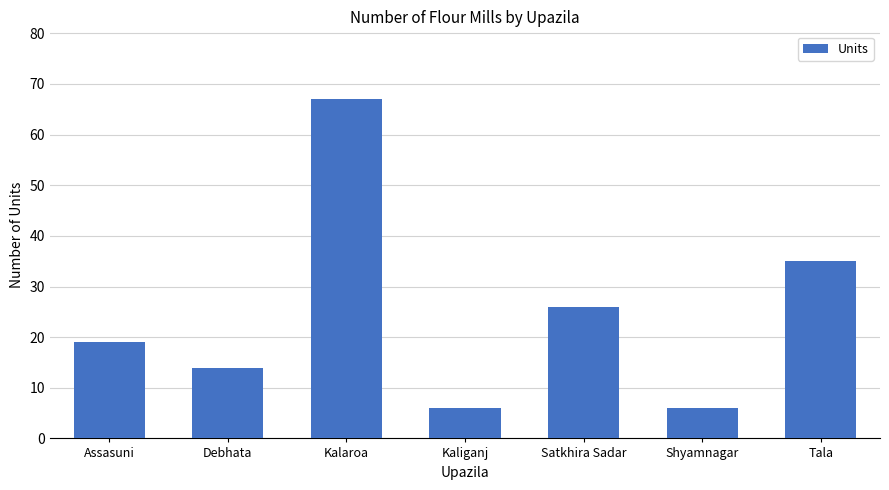

Read the value at Assasuni.

19